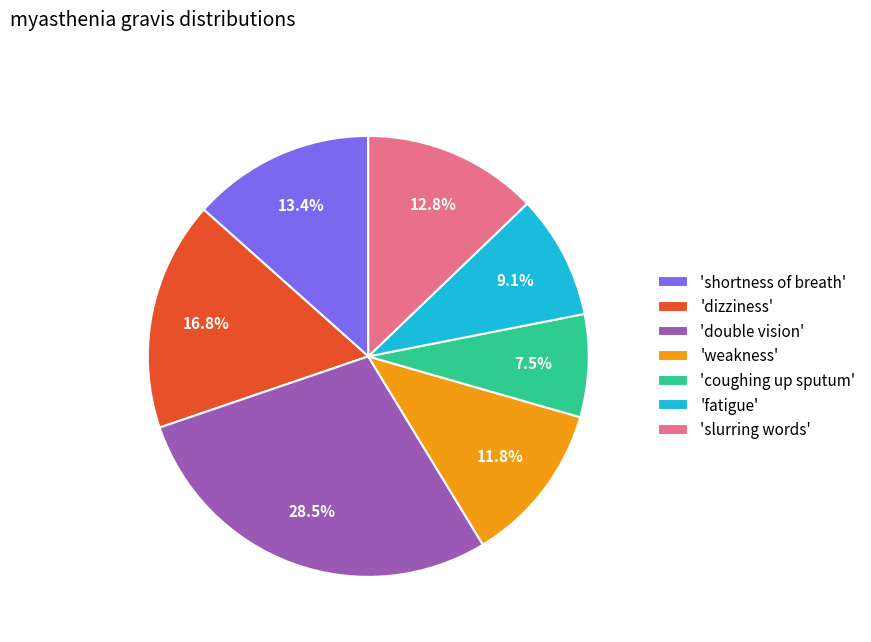

What is the ratio of the value at 'shortness of breath' to the value at 'fatigue'?

1.5